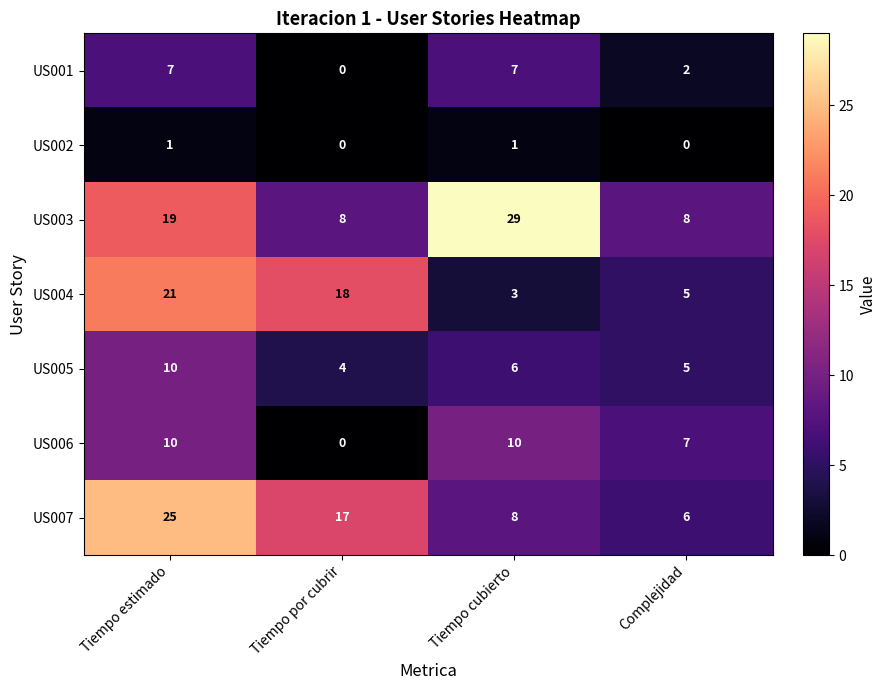

Which series has the largest total across all categories?

US003